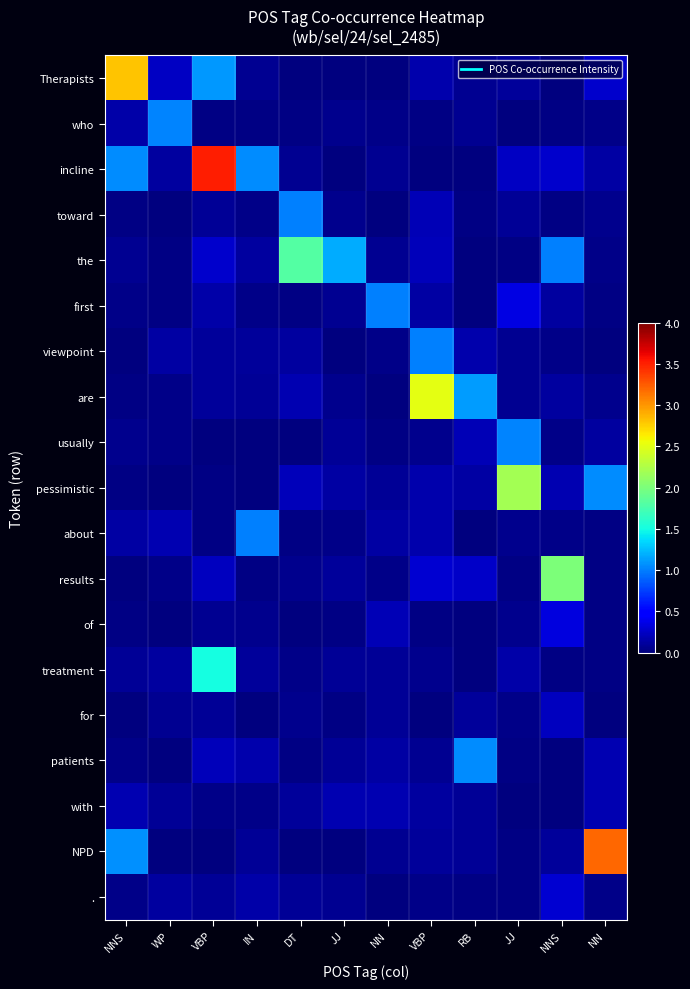

Rank the series by their maximum value, from lowest to highest.

with, for, ., of, about, viewpoint, toward, first, who, usually, patients, treatment, the, results, pessimistic, are, Therapists, NPD, incline